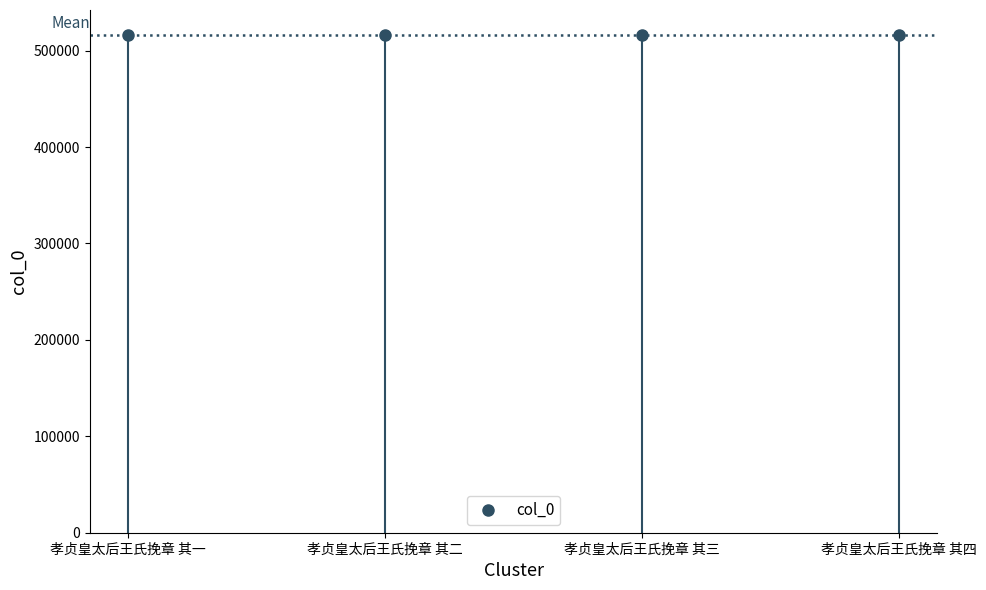

True or false: there are more than 2 points higher than both neighbors.

False